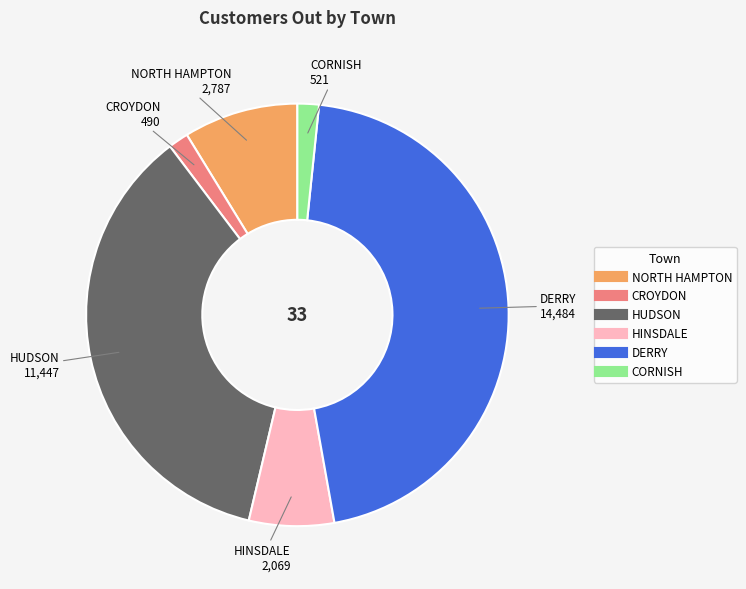

Does CORNISH account for over 50% of the chart?

No